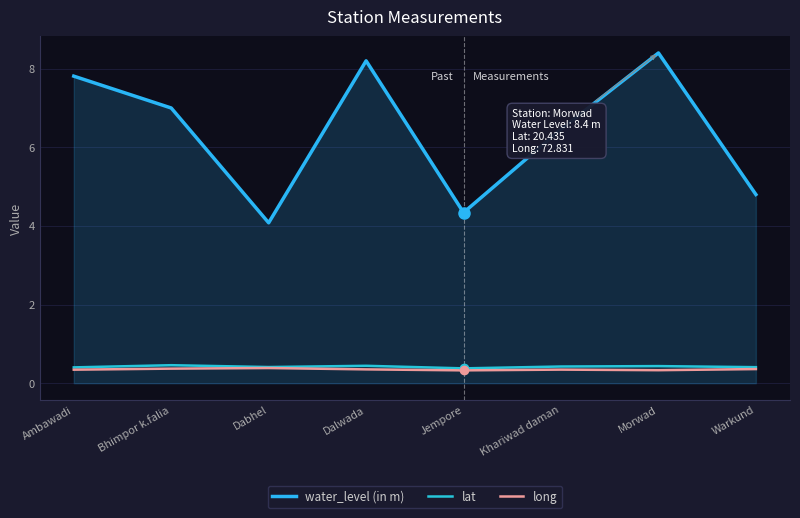

True or false: long and lat intersect in this chart.

False